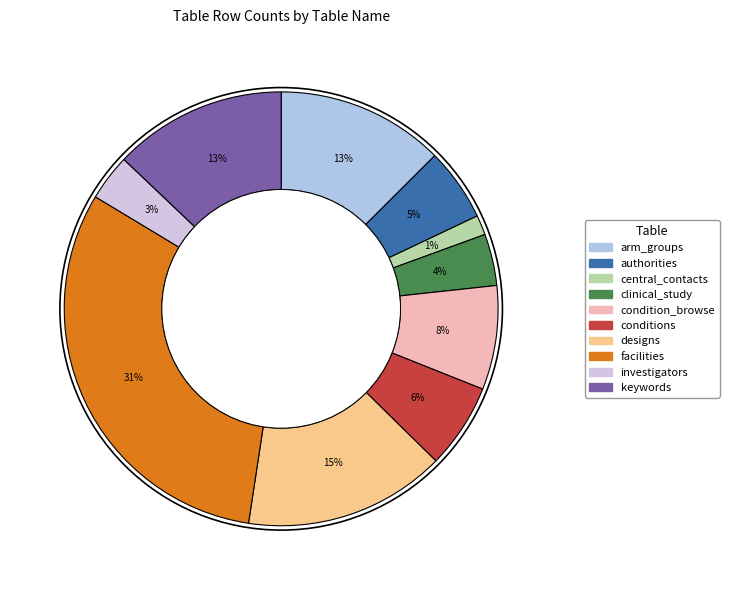

Is there any slice that represents more than half of the pie?

No